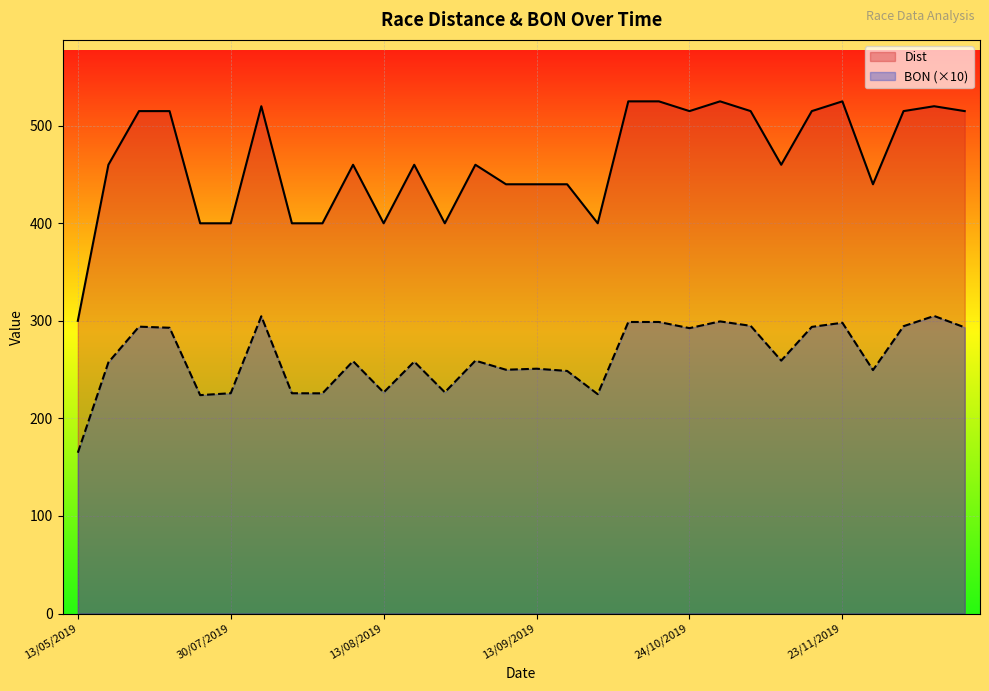

How many lines are shown in the chart?

2